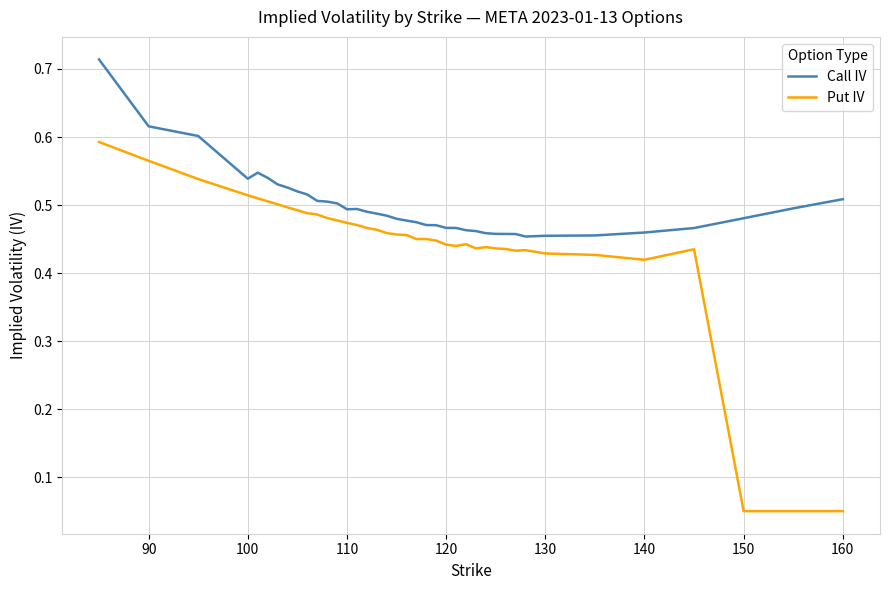

List the series in order of their overall mean, highest first.

Call IV, Put IV